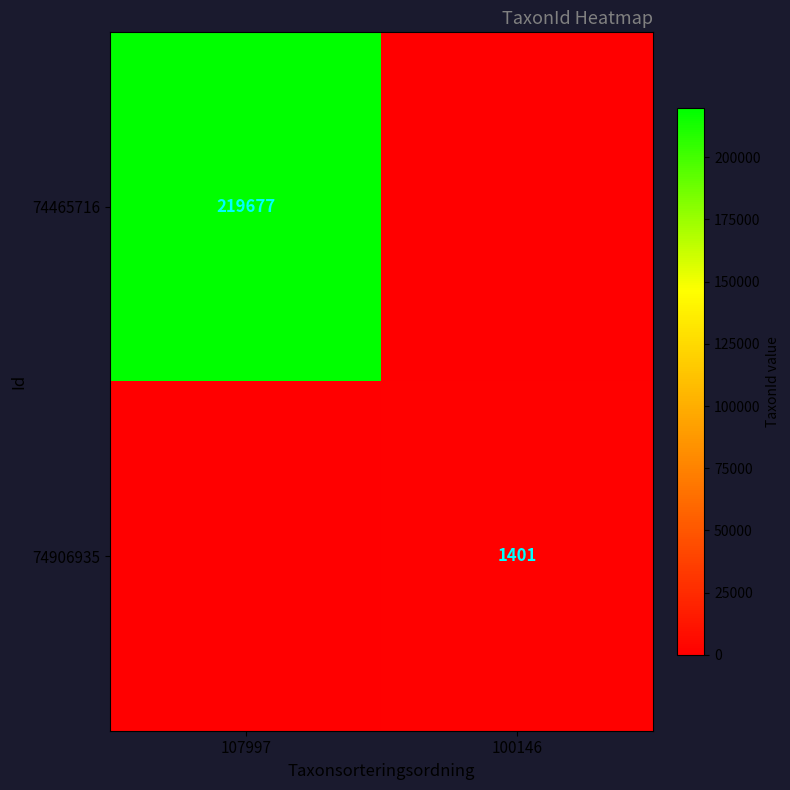

Is it true that 74906935 equals 1401 at 100146?

True